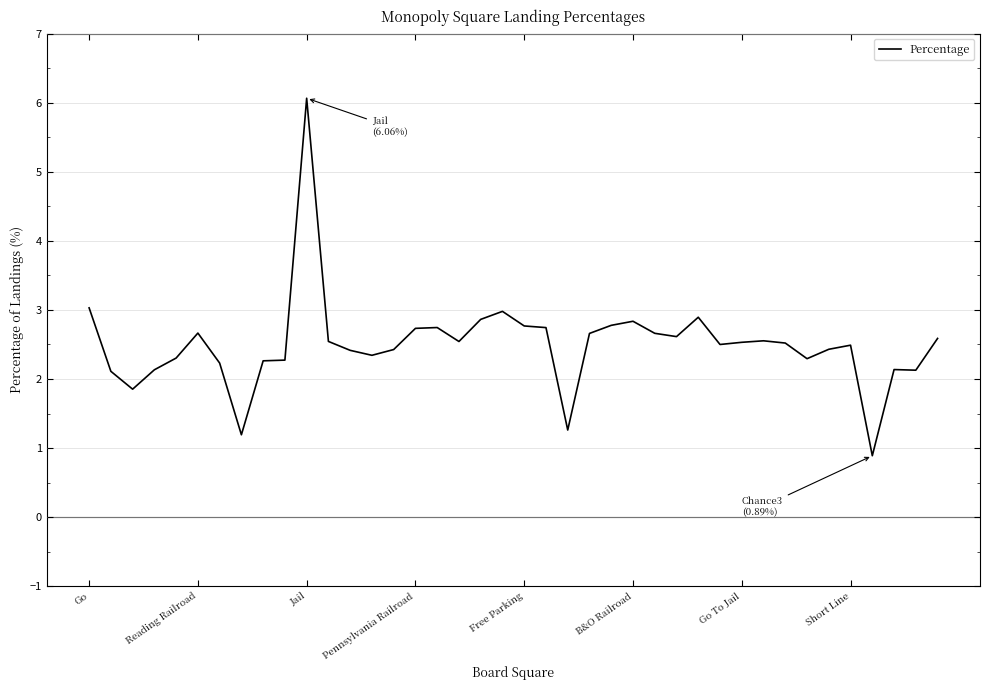

What is the greatest value displayed?

6.1